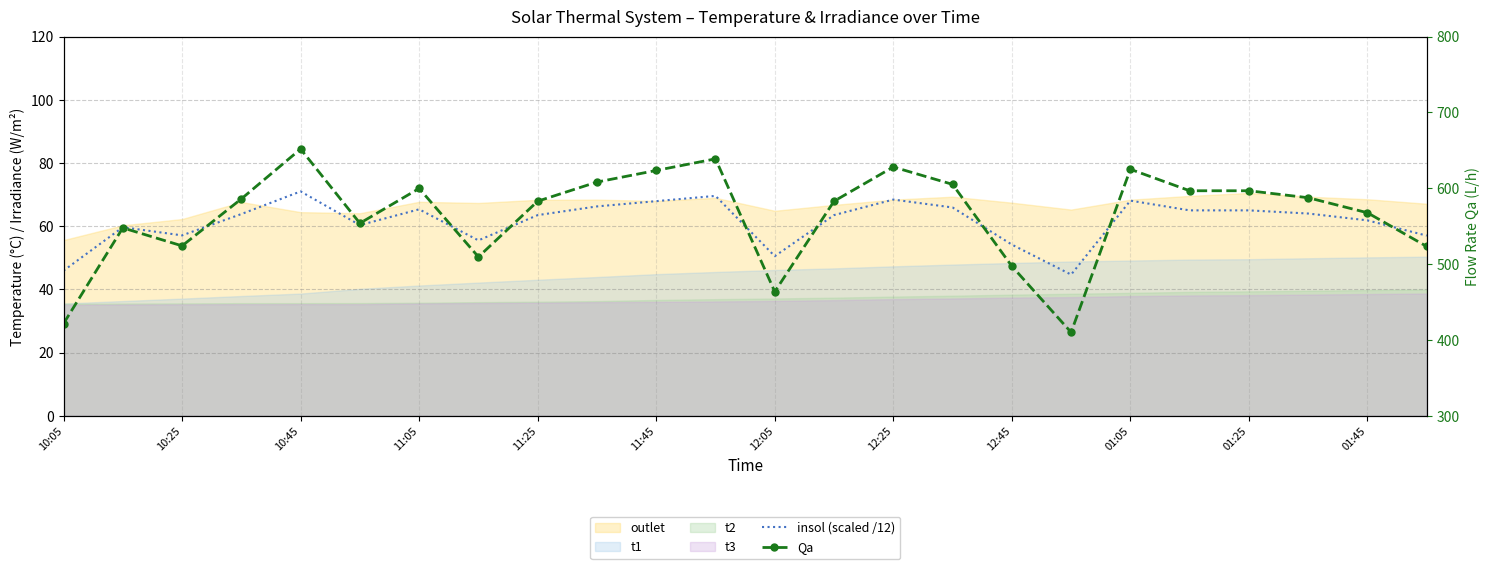

Reading right to left, transcribe all the data shown in this chart.

insol (scaled /12): 57.0	61.8	64.0	65.0	65.0	68.1	44.7	54.2	65.9	68.4	63.5	50.5	69.6	67.9	66.2	63.5	55.5	65.3	60.3	71.0	63.8	57.1	59.7	45.9
Qa: 523.3	567.7	587.5	596.7	596.7	625.0	410.0	497.2	605.1	628.1	582.9	463.6	638.8	623.5	608.2	582.9	509.5	599.8	553.9	651.8	586.0	524.0	547.7	421.5